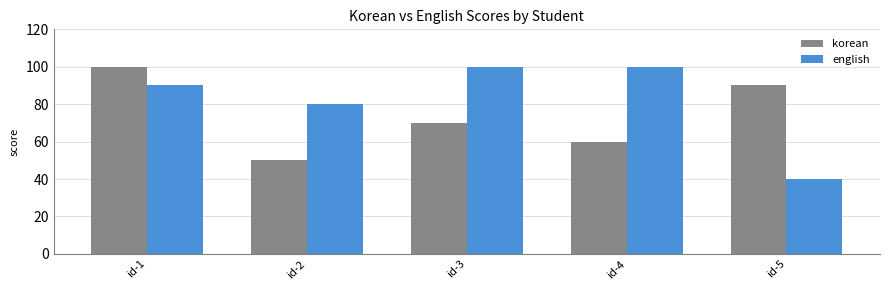

The value of korean at id-4 is 60. True or false?

True